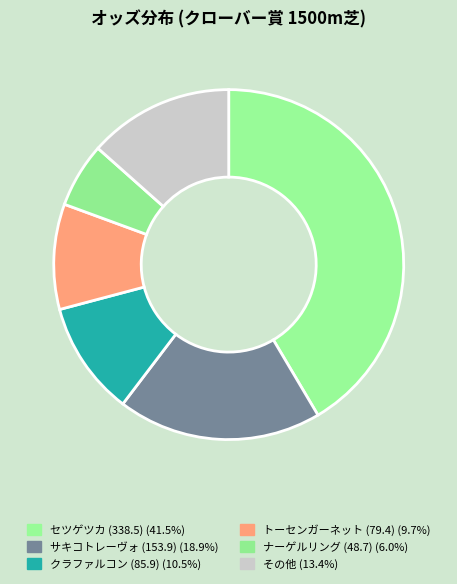

How many slices are in this pie chart?

6